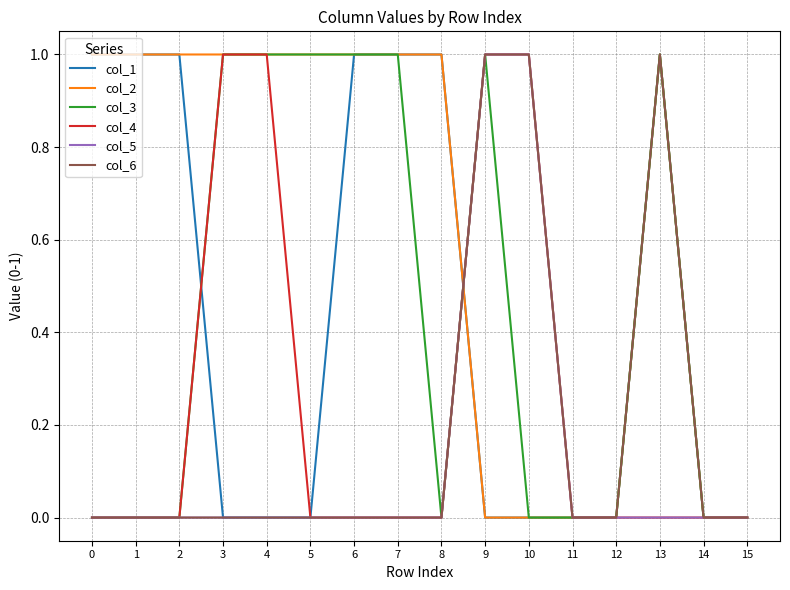

Which series has the largest total across all categories?

col_2